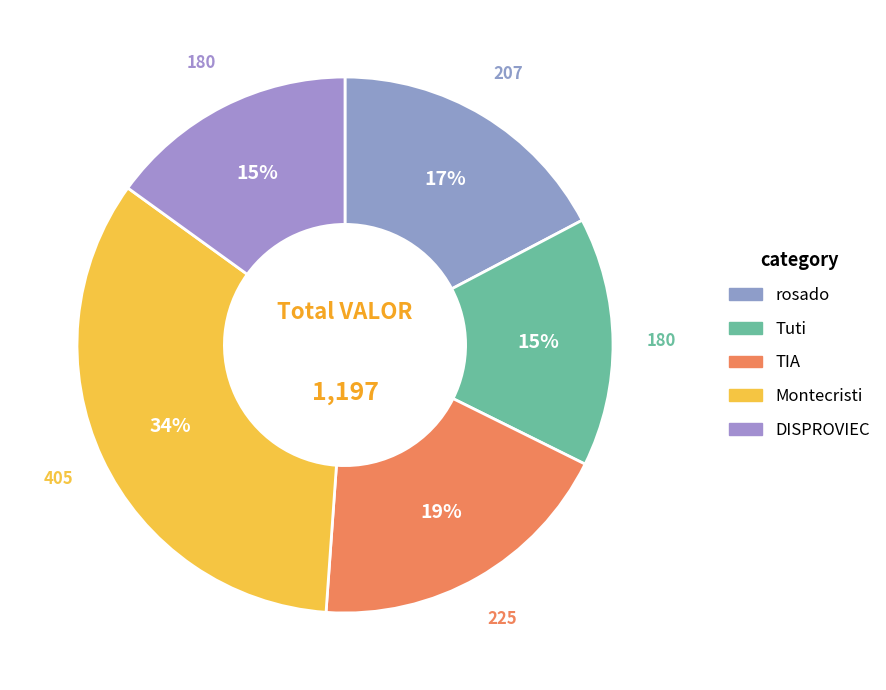

To the nearest percent, what is the difference between the largest and smallest slice percentages?

19%